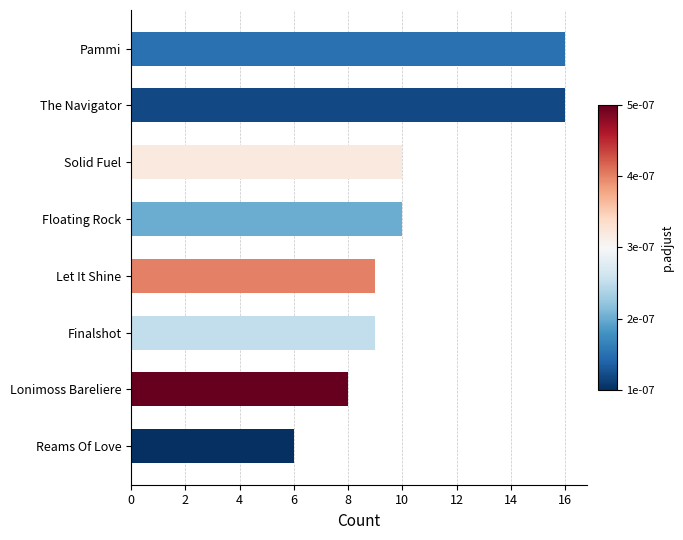

How many bars are there in total?

8